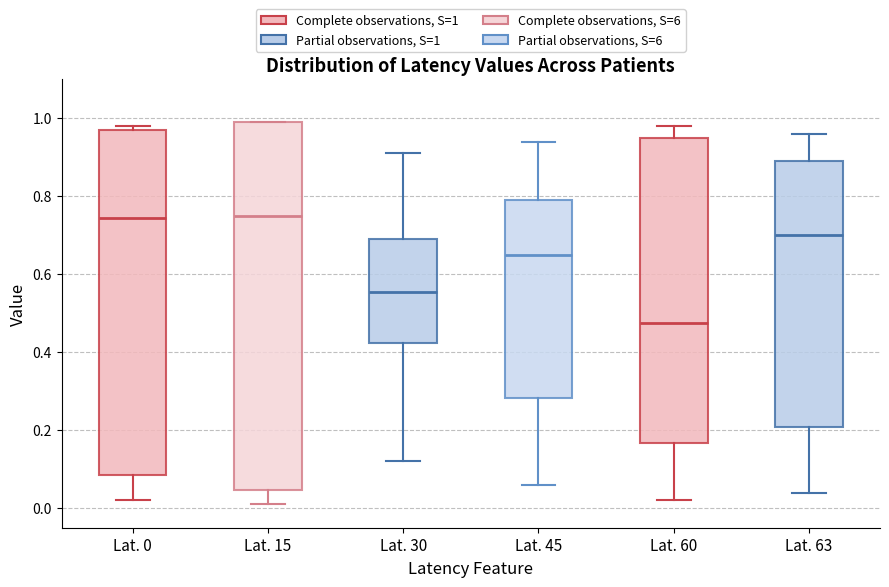

Reading left to right, read every box against the y-axis: the position of its median line, the range the box covers, and the ends of its whiskers. The values are not printed on the chart, so give them approximately, as read against the axis.

Lat. 0: median 0.74, box 0.08 to 0.98, whiskers 0.02 to 0.98 (just above the box's upper edge)
Lat. 15: median 0.76, box 0.04 to 1.00, whiskers 0.02 to 1.00
Lat. 30: median 0.56, box 0.42 to 0.70, whiskers 0.12 to 0.92
Lat. 45: median 0.66, box 0.28 to 0.80, whiskers 0.06 to 0.94
Lat. 60: median 0.48, box 0.16 to 0.96, whiskers 0.02 to 0.98
Lat. 63: median 0.70, box 0.20 to 0.90, whiskers 0.04 to 0.96